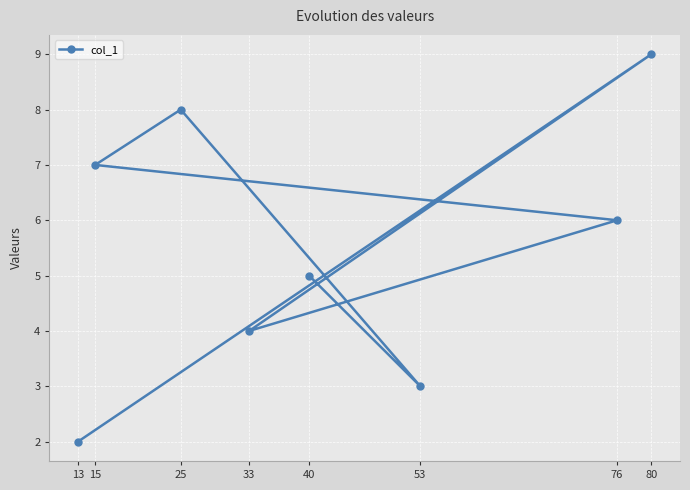

What is the average value?

6